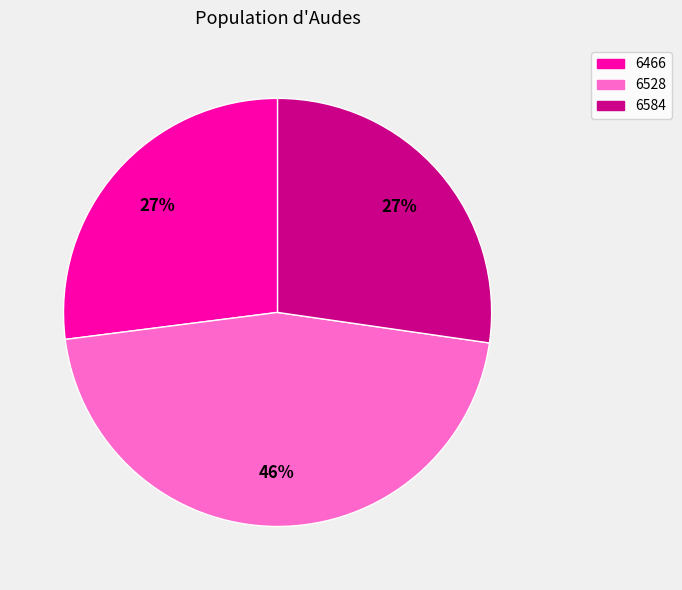

The 6584 slice represents 27% of the pie. True or false?

True